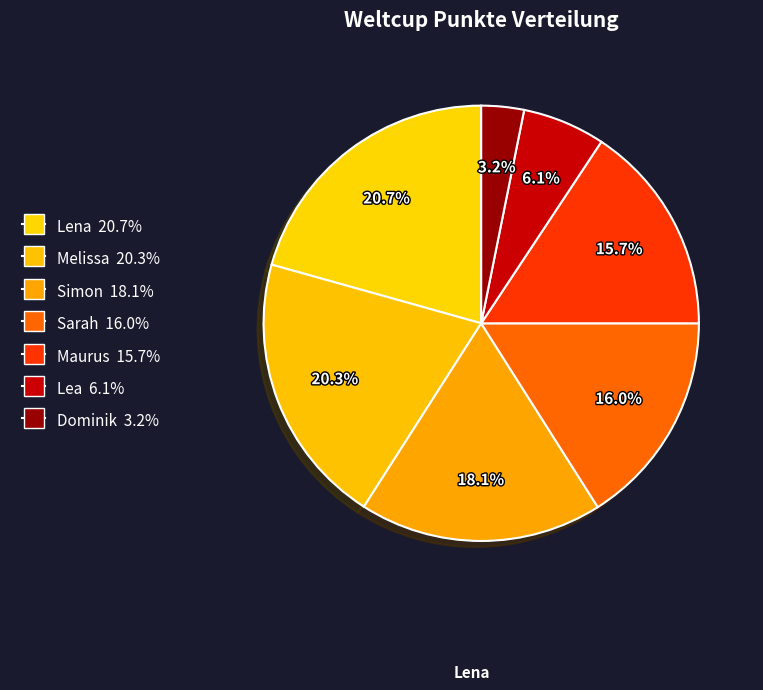

To the nearest percent, what is the difference between the largest and smallest slice percentages?

17%